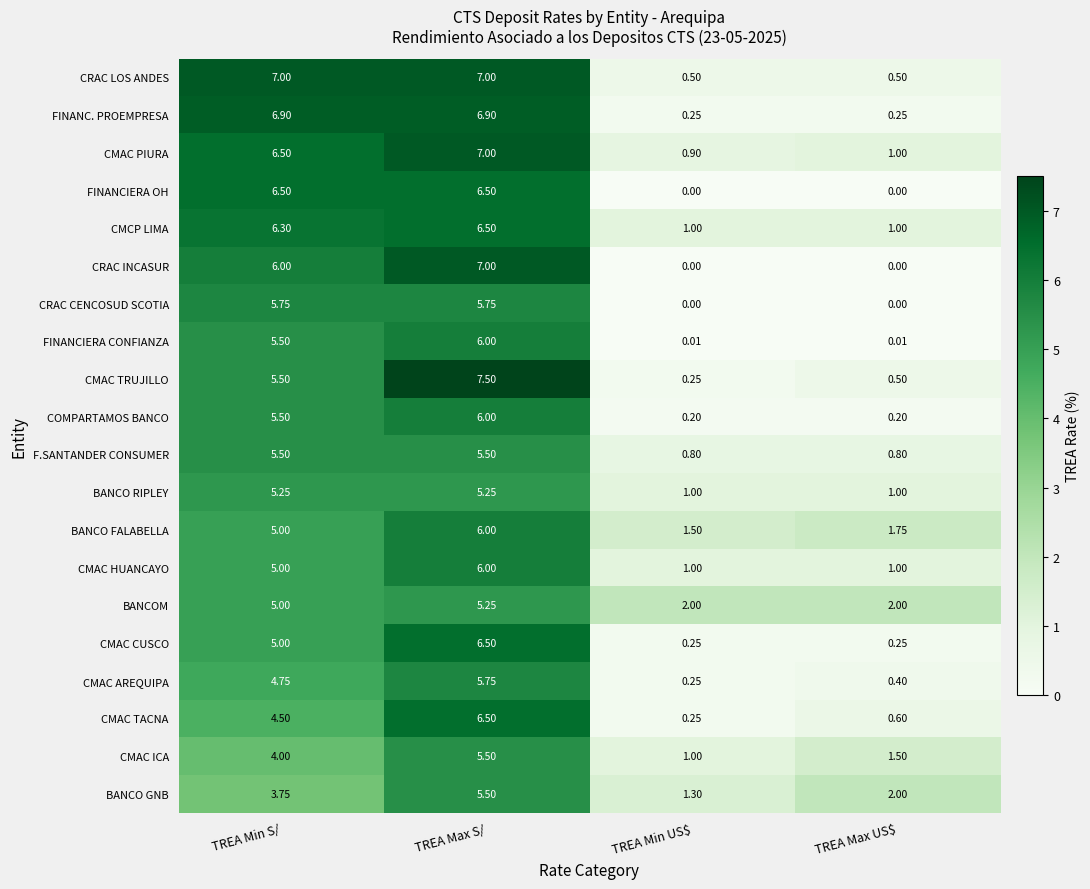

Between TREA Min S/ and TREA Min US$, which series saw the biggest shift?

FINANC. PROEMPRESA